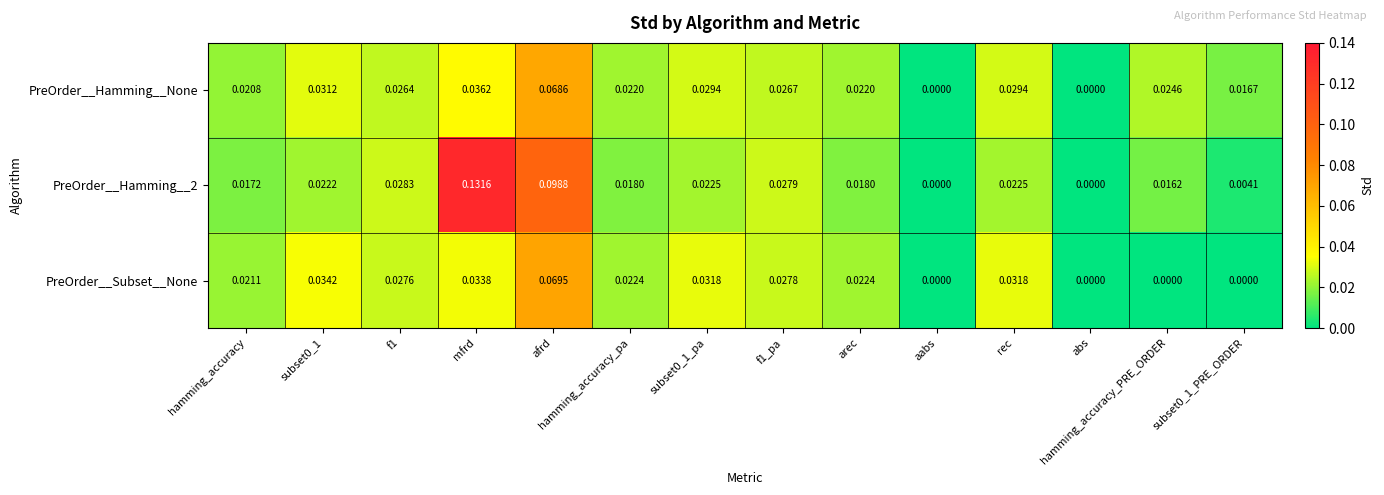

Which category has the highest value across all series?

mfrd